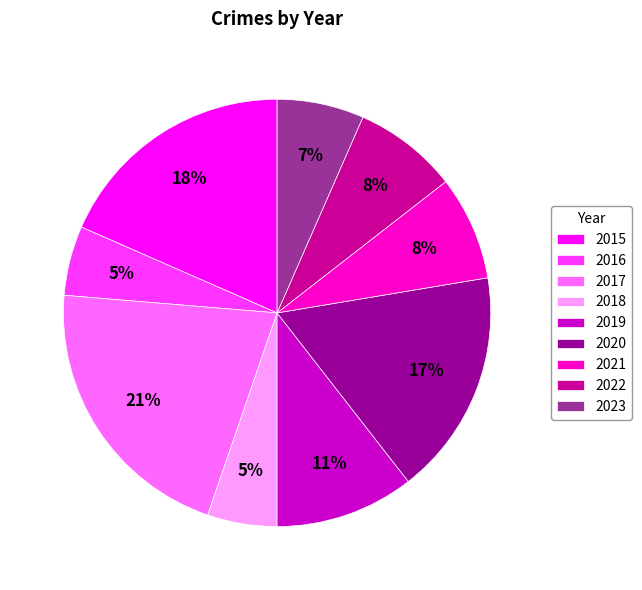

How many segments does this pie chart have?

9